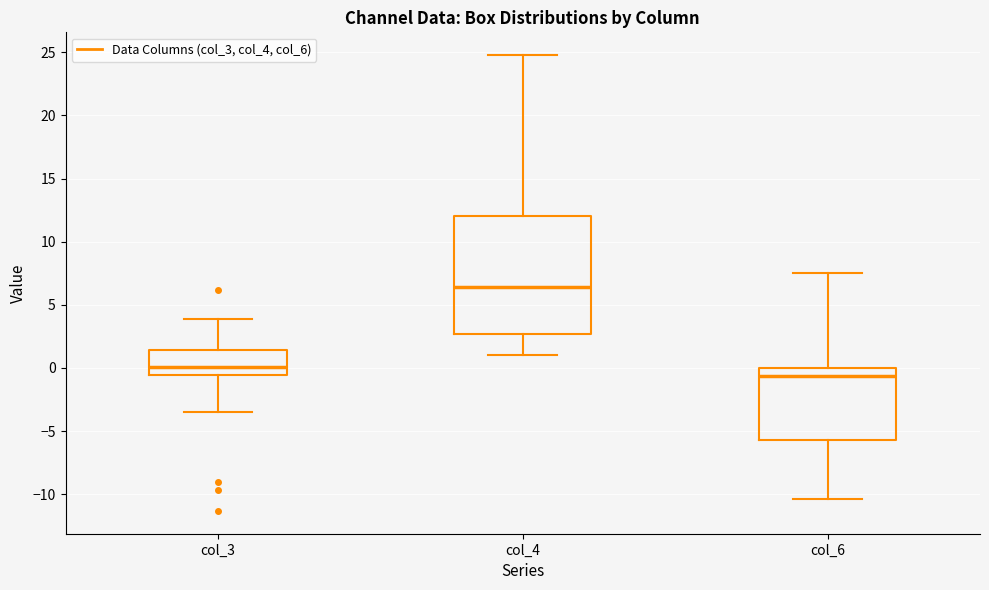

Which box's median line is the lowest?

col_6